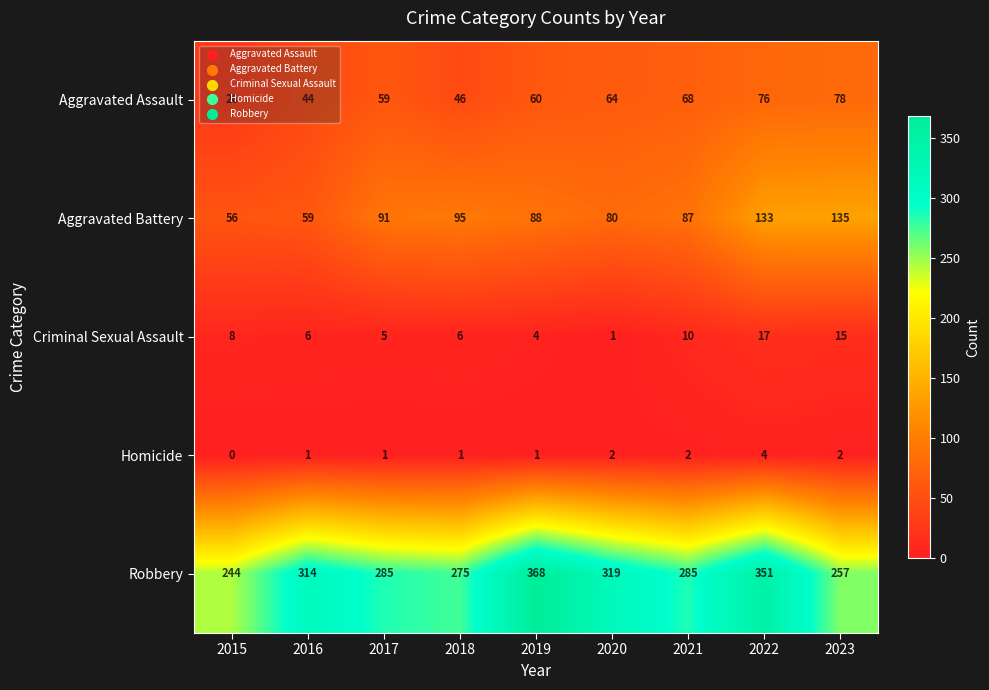

Which series has the largest total across all categories?

Robbery